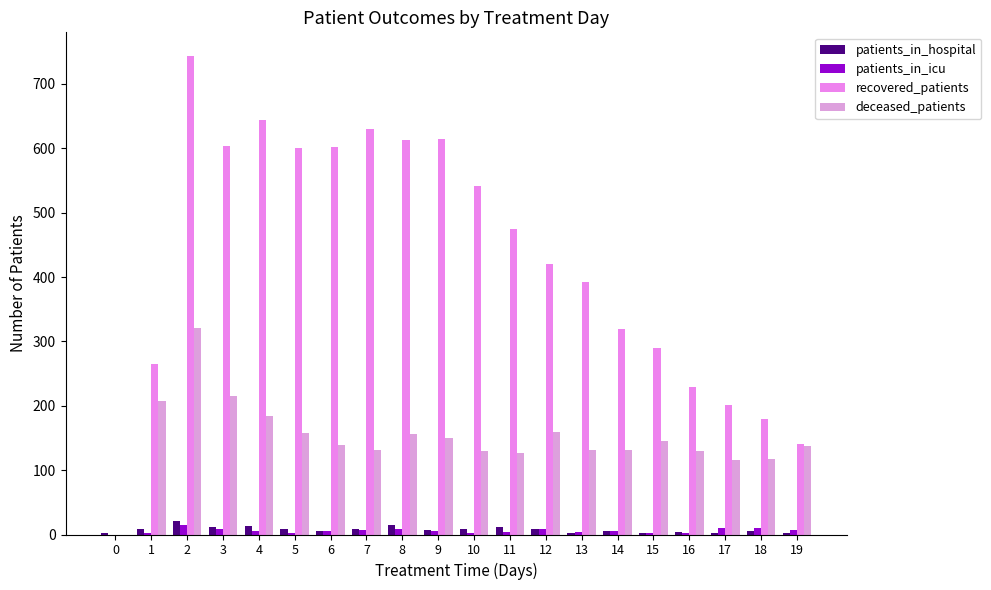

Which series changed the most between 6 and 8?

deceased_patients